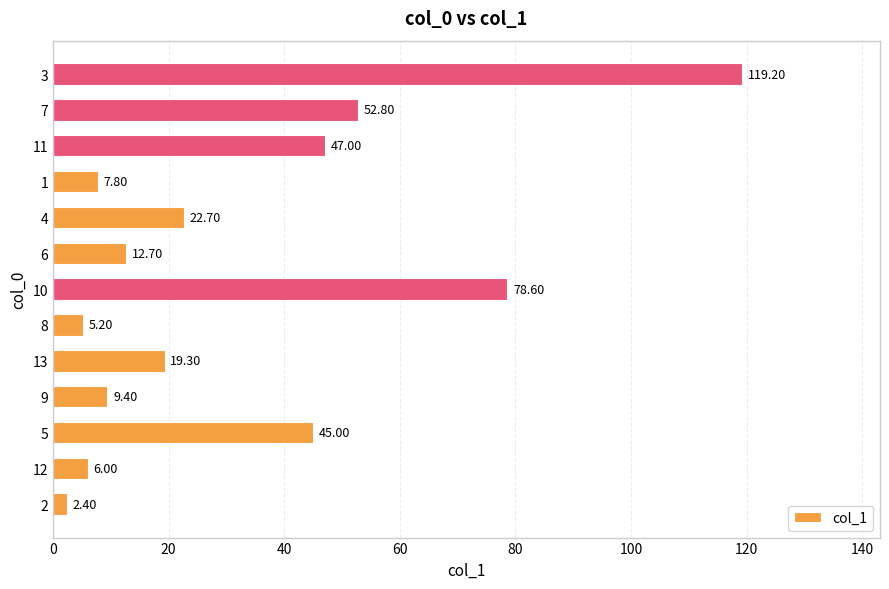

What is the difference between the maximum and minimum values?

116.8